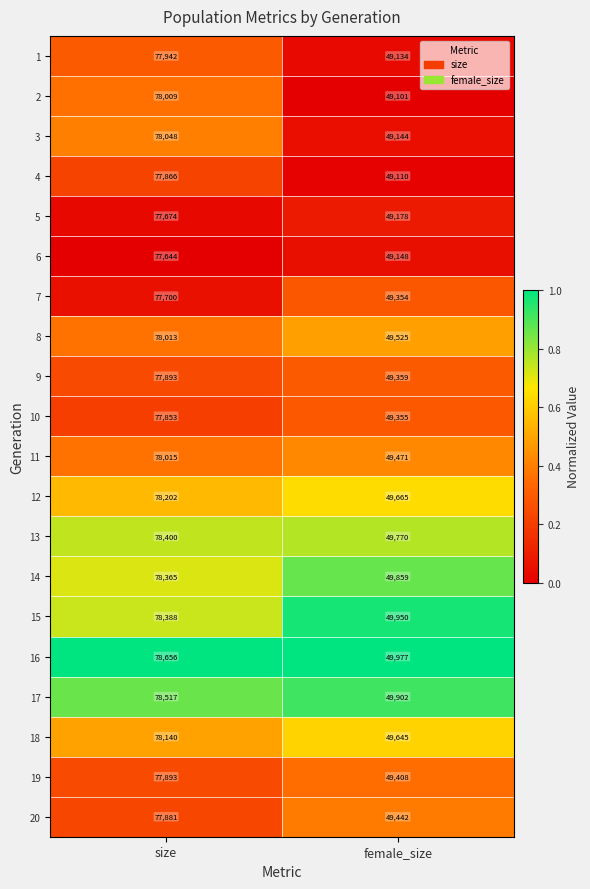

The value of 17 at female_size is 15858. True or false?

False